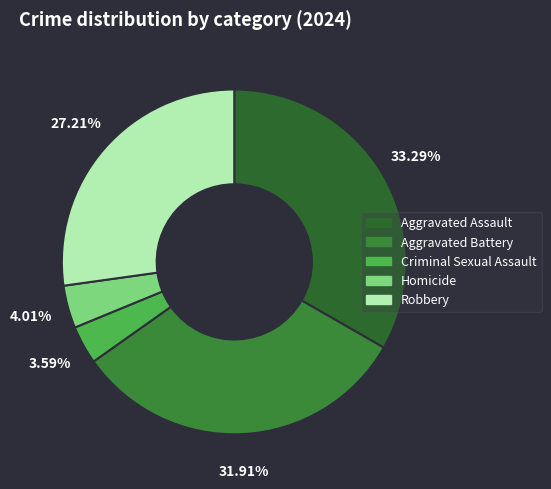

The Aggravated Battery slice represents 45% of the pie. True or false?

False